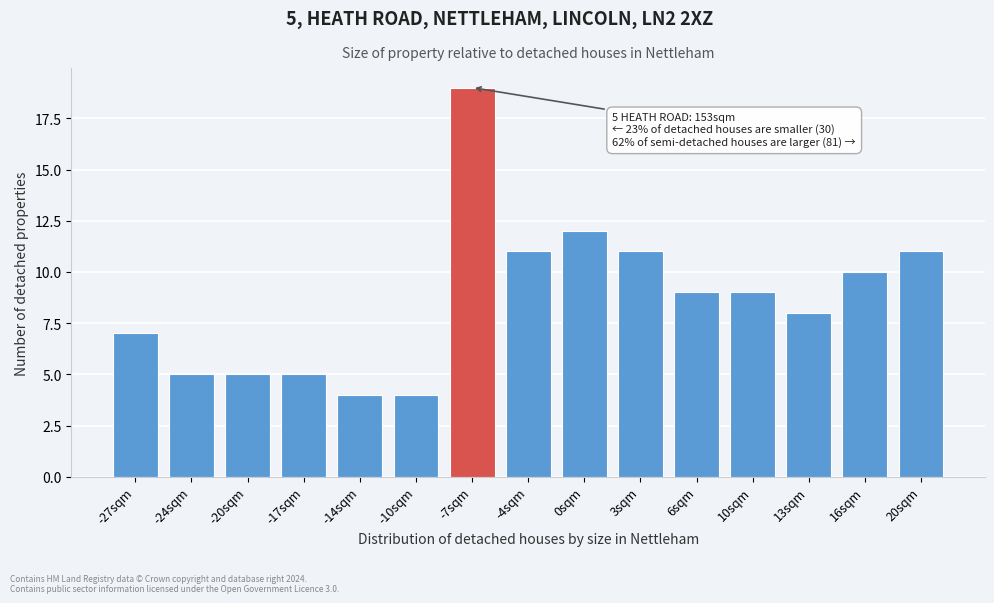

Reading left to right, what are all the values shown in this chart?

-27sqm=7	-24sqm=5	-20sqm=5	-17sqm=5	-14sqm=4	-10sqm=4	-7sqm=19	-4sqm=11	0sqm=12	3sqm=11	6sqm=9	10sqm=9	13sqm=8	16sqm=10	20sqm=11